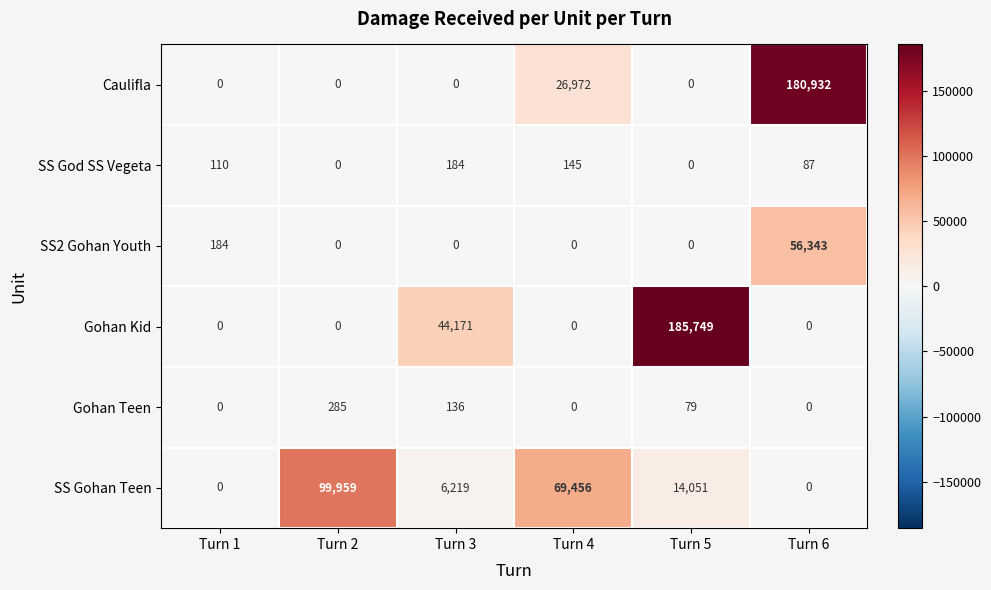

Rank the series by their maximum value, from highest to lowest.

Gohan Kid, Caulifla, SS Gohan Teen, SS2 Gohan Youth, Gohan Teen, SS God SS Vegeta